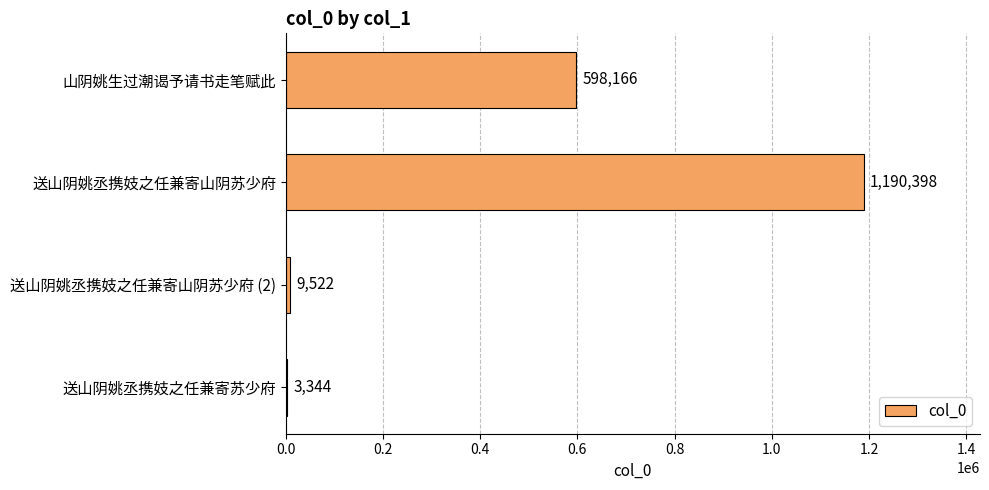

What is the change in value from 山阴姚生过潮谒予请书走笔赋此 to 送山阴姚丞携妓之任兼寄山阴苏少府 (2)?

-588644